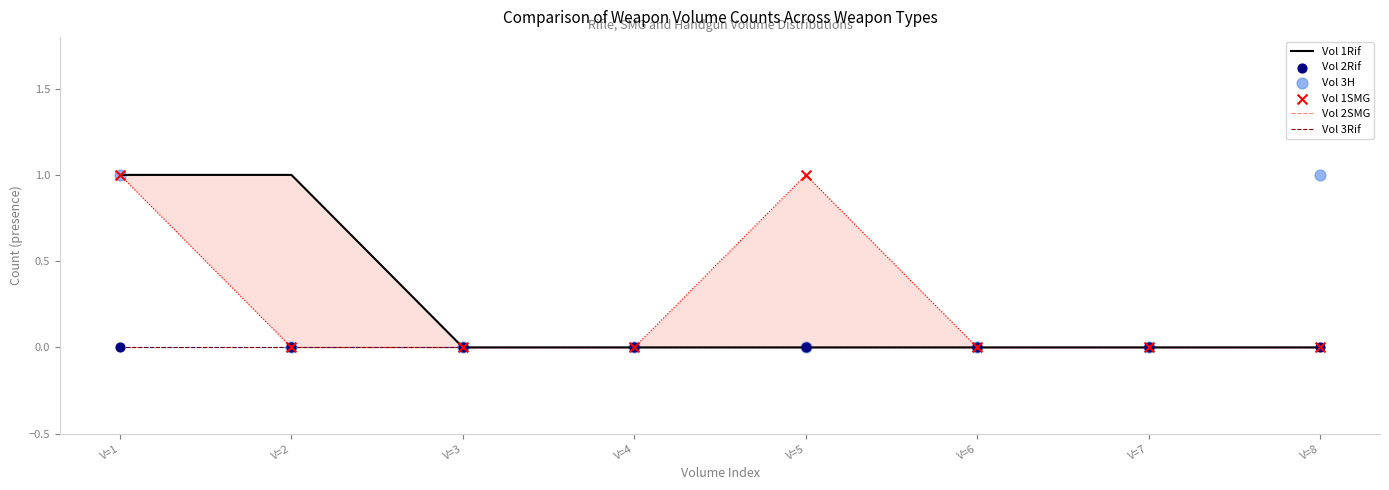

At which category is the sum across all series the highest?

V=1